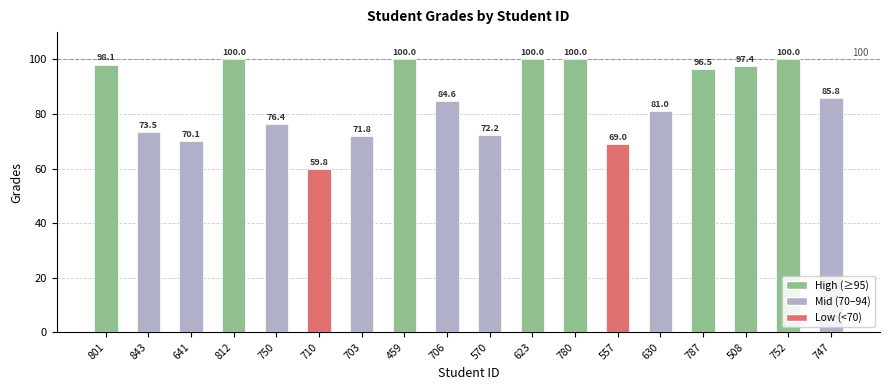

What is the minimum value shown in the chart?

59.8